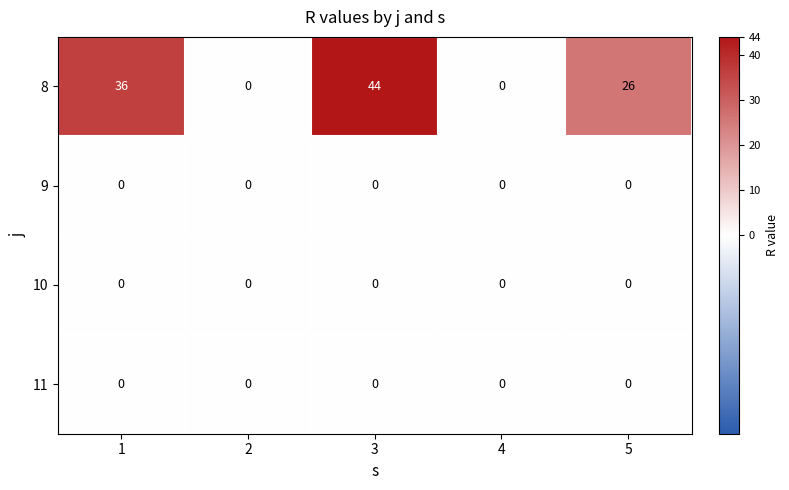

Reading right to left, list all the values displayed in this chart.

8: 5=26	4=0	3=44	2=0	1=36
9: 5=0	4=0	3=0	2=0	1=0
10: 5=0	4=0	3=0	2=0	1=0
11: 5=0	4=0	3=0	2=0	1=0